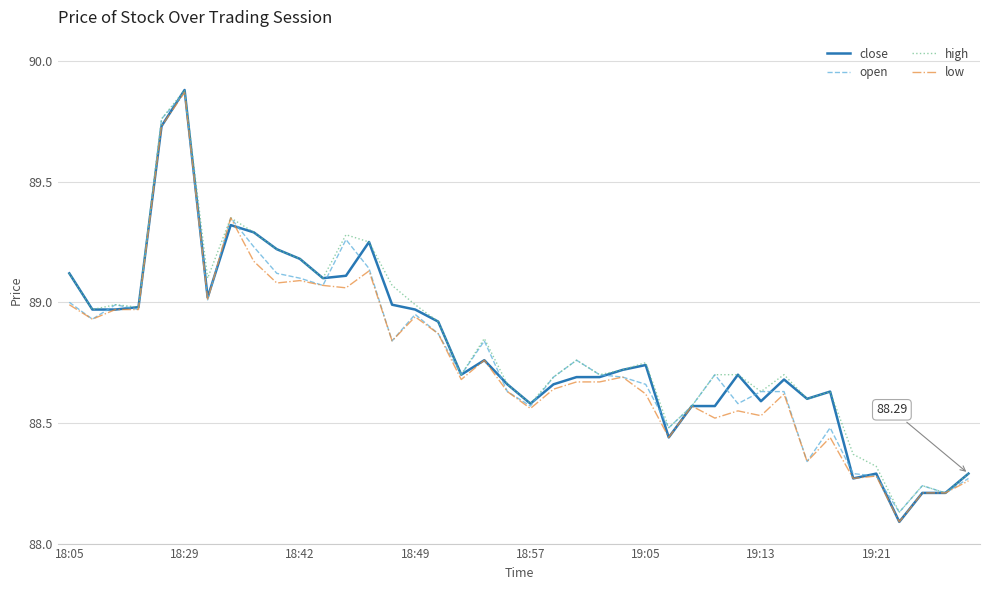

Between 18:05 and 19:05, which series saw the biggest shift?

close